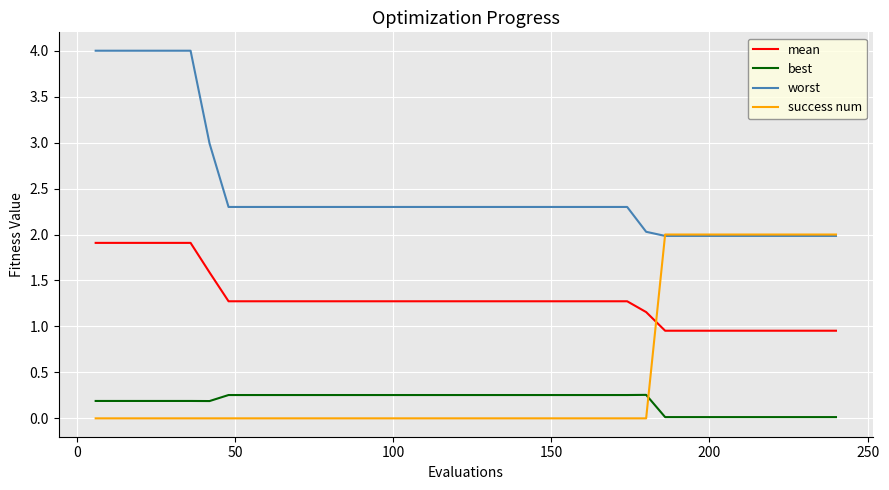

What is the highest value of the mean series?

1.9